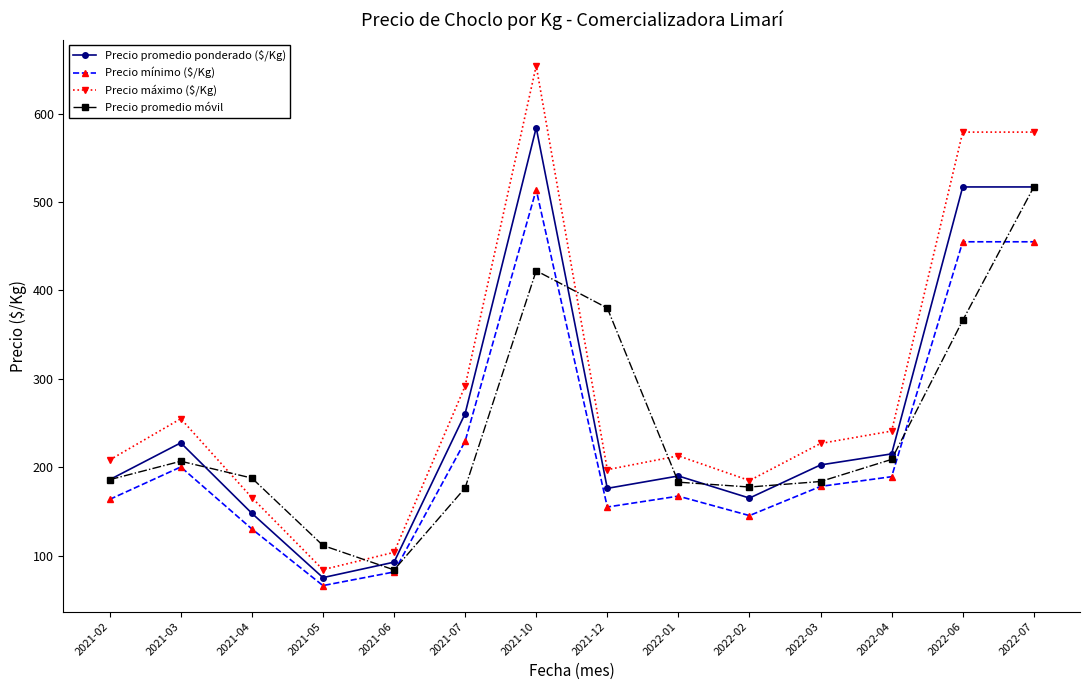

What value does the Precio promedio móvil series have at 2022-03?

183.8